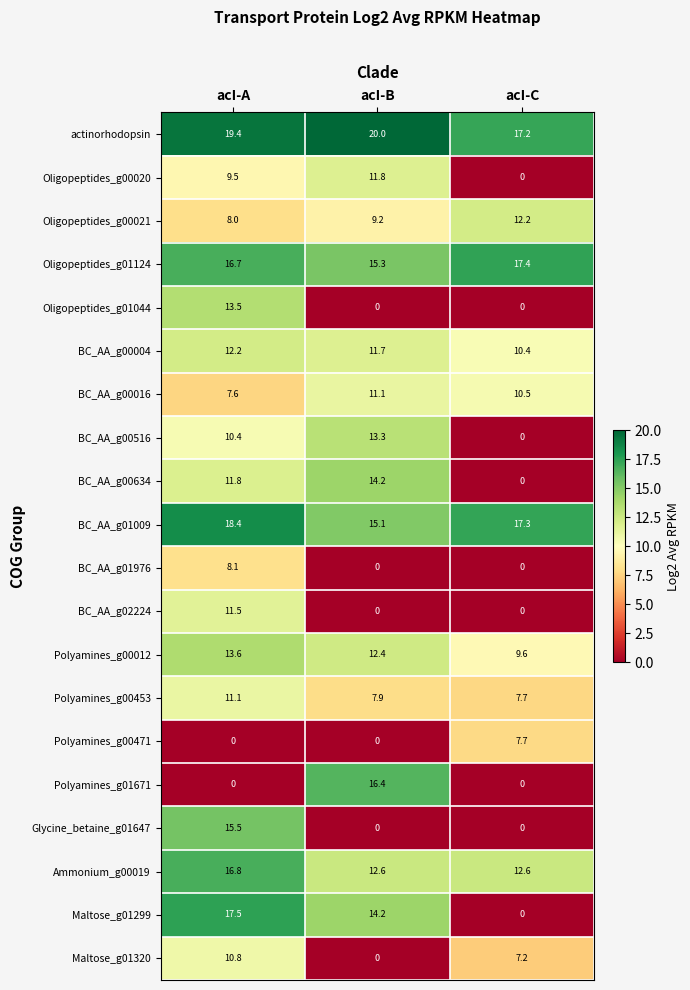

What is the average value of the BC_AA_g01976 series?

2.7